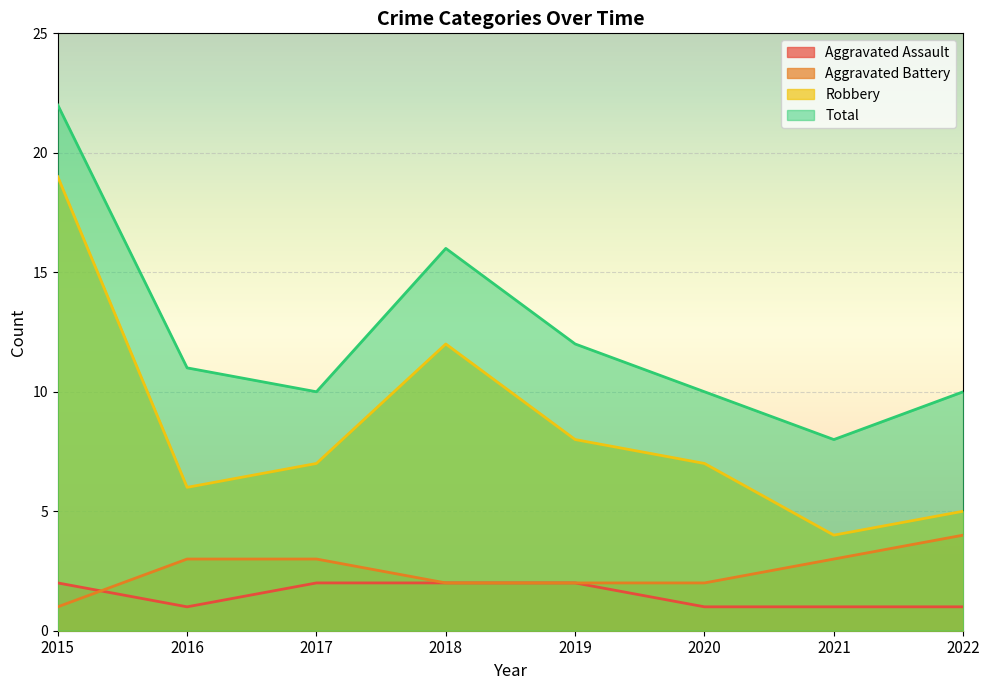

At which category does the chart reach its minimum across all series?

2016